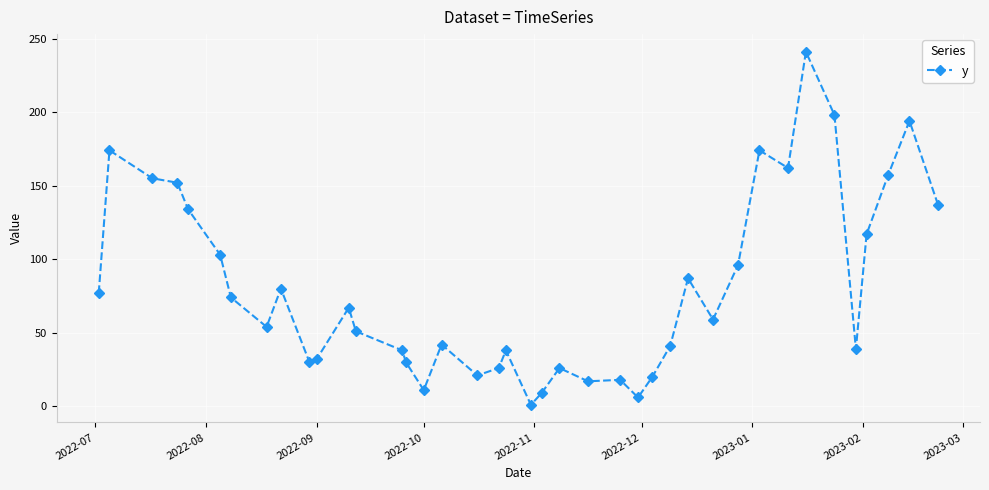

How many data points does each series have?

40